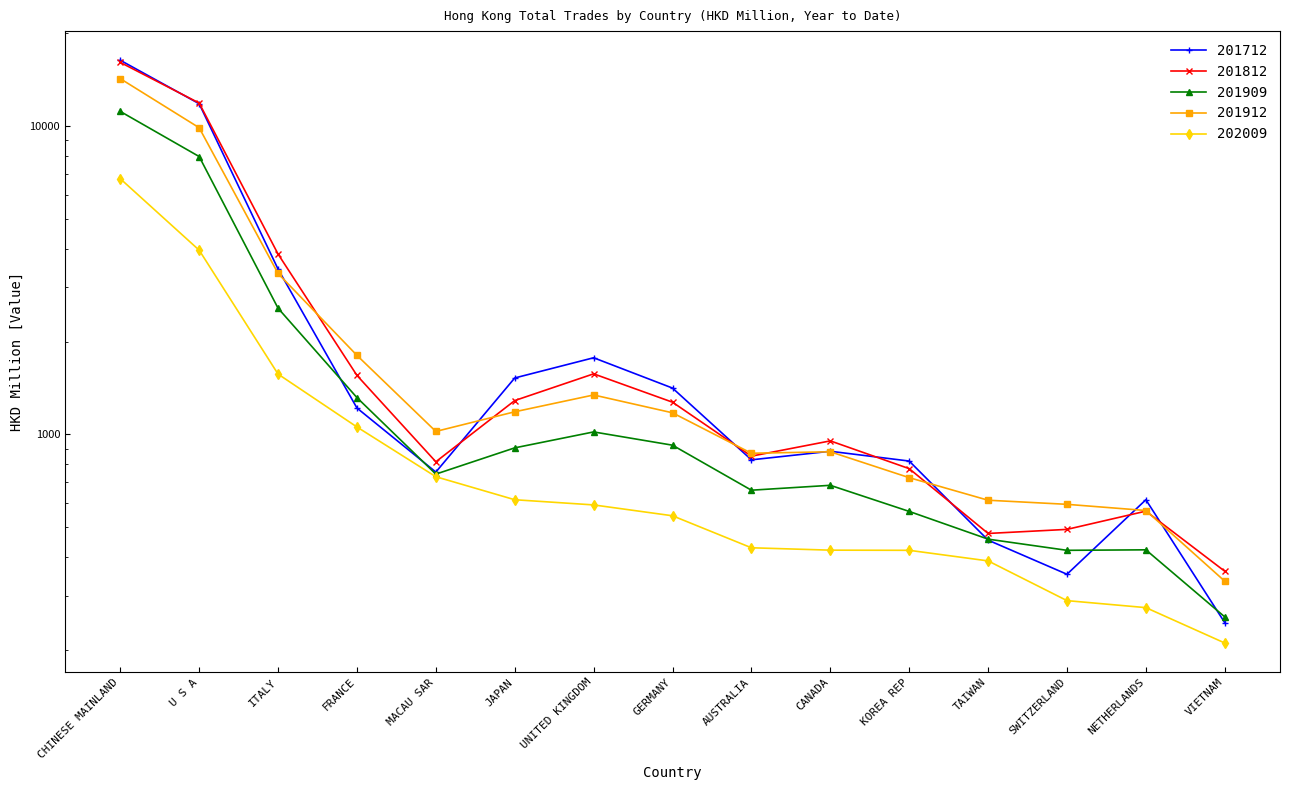

How many data points in 201812 are above 953?

8